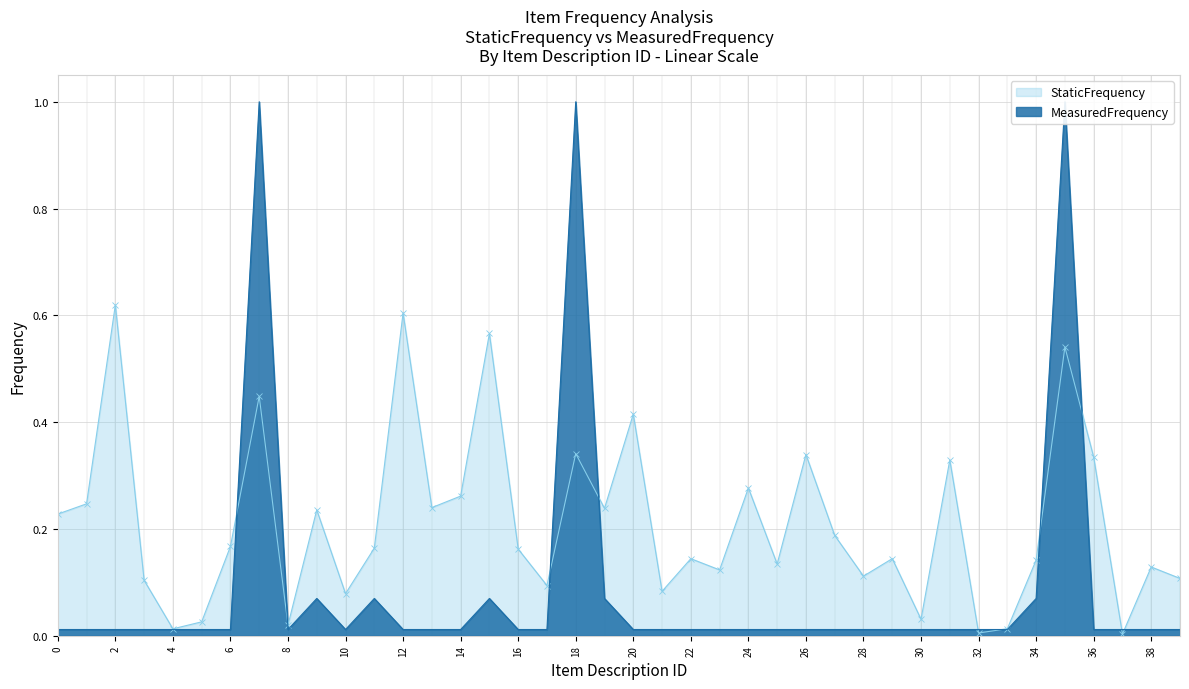

Rank the series by their average value, from lowest to highest.

MeasuredFrequency, StaticFrequency